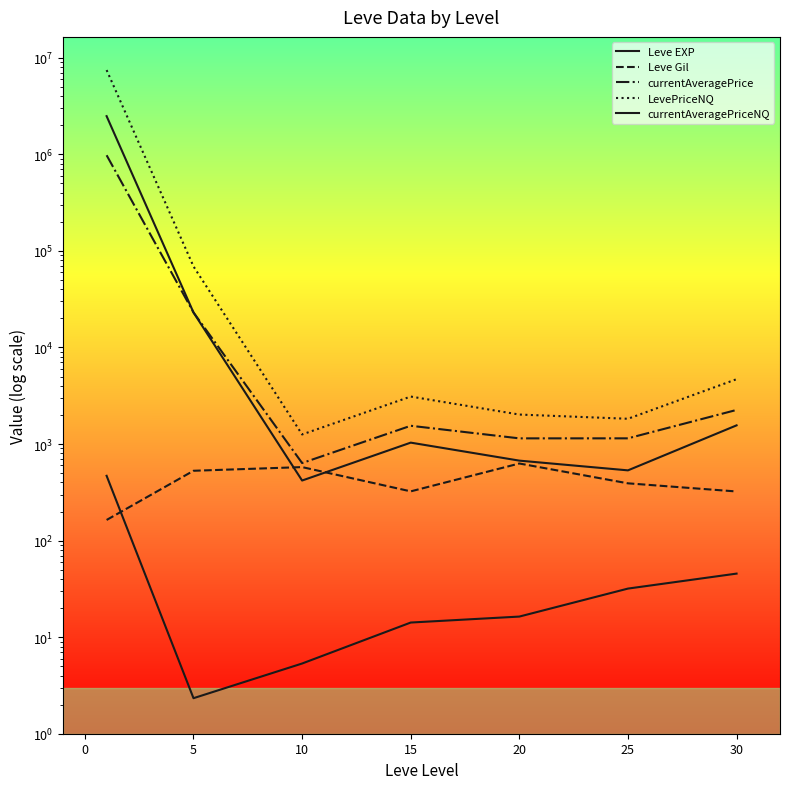

Rank the series at −5 from lowest to highest value.

Leve Gil, Leve EXP, currentAveragePrice, currentAveragePriceNQ, LevePriceNQ